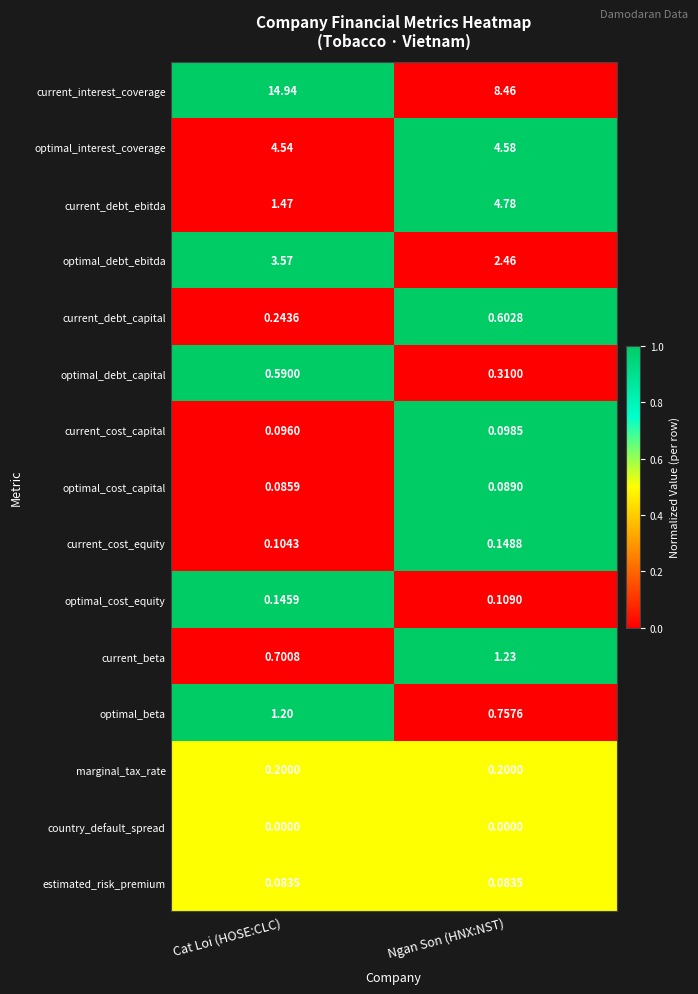

At how many categories does at least one series exceed 0?

2